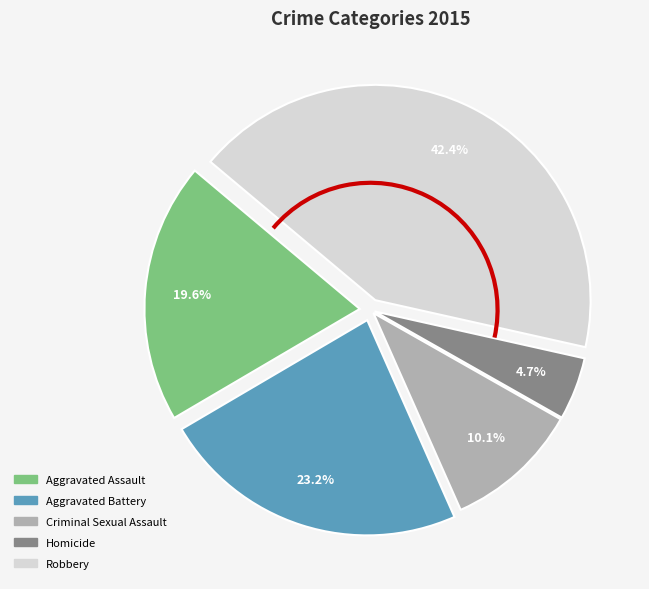

What is the smallest slice in the pie chart?

Homicide